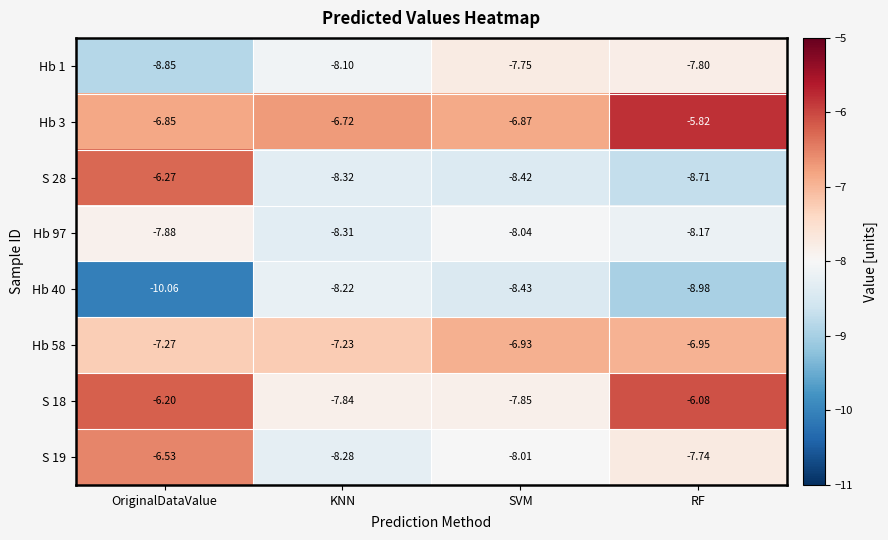

Rank the series by their maximum value, from lowest to highest.

Hb 40, Hb 97, Hb 1, Hb 58, S 19, S 28, S 18, Hb 3